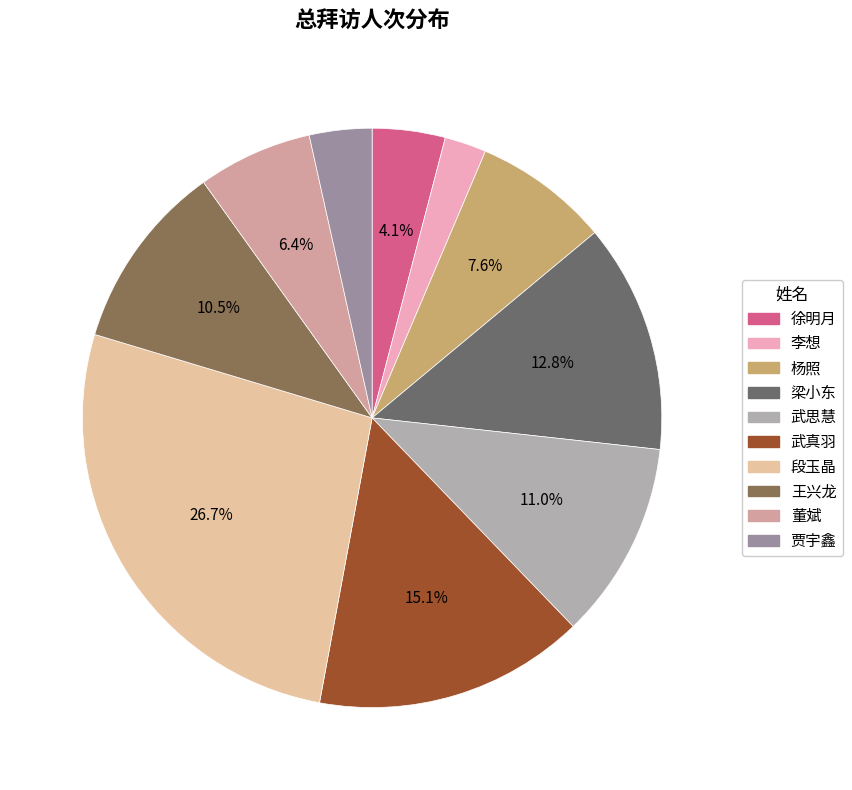

What portion of the pie excludes 武思慧?

89.0%